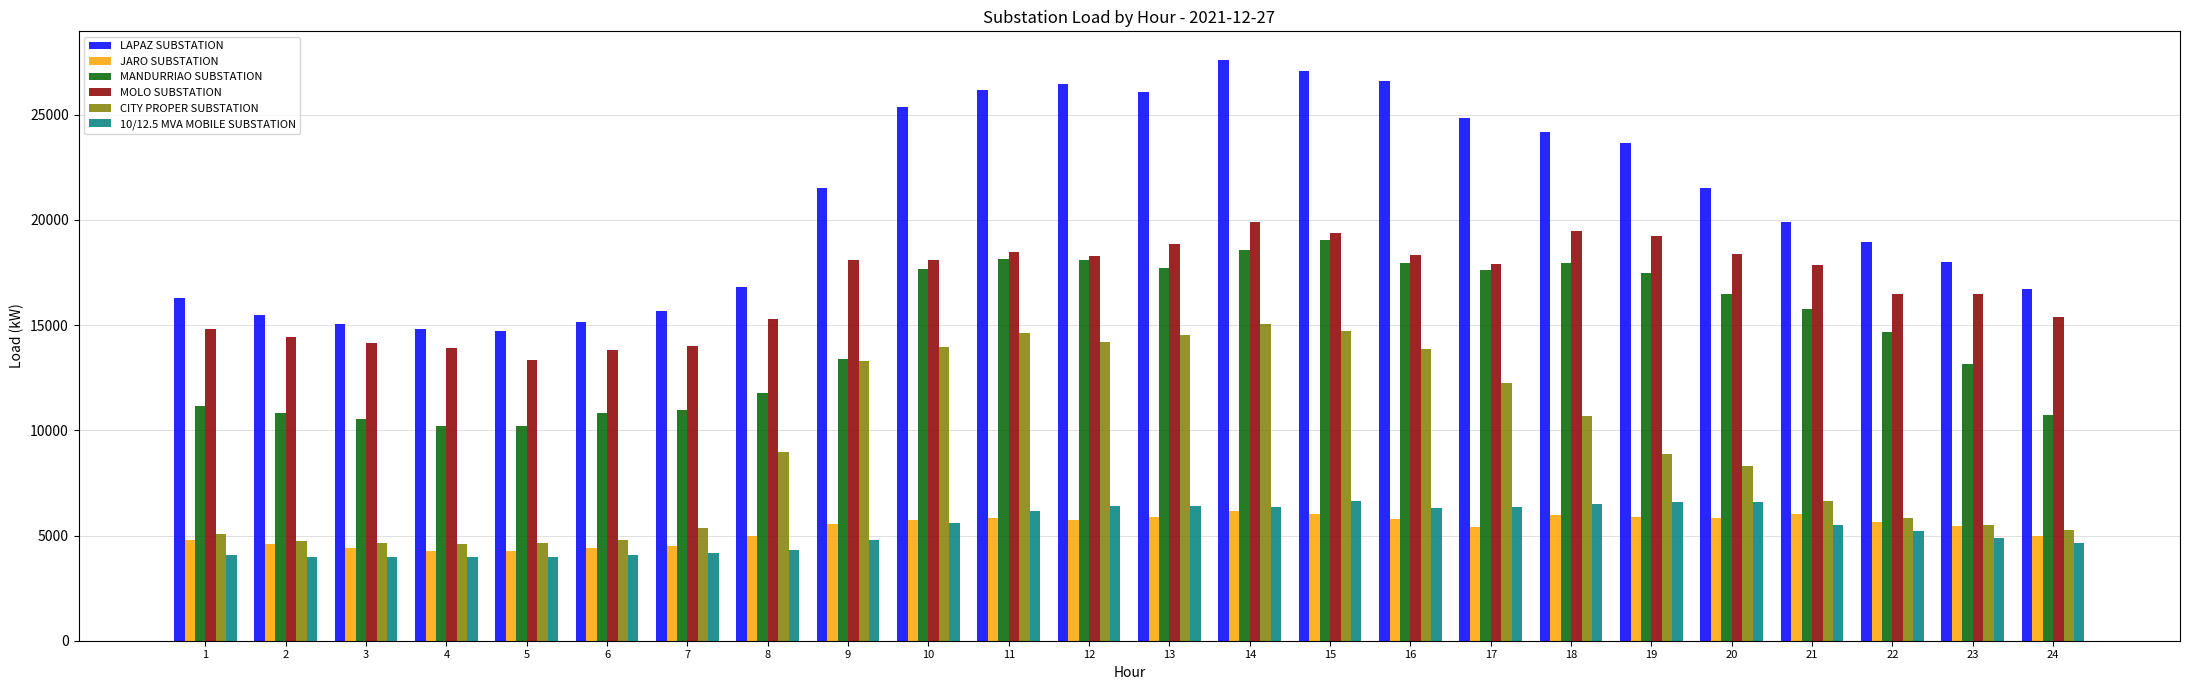

At how many categories does at least one series exceed 25714?

6